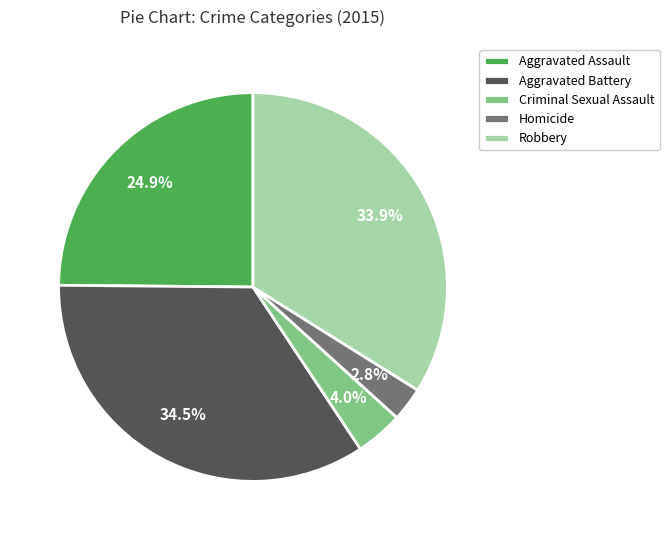

The Aggravated Assault slice represents 25% of the pie. True or false?

True